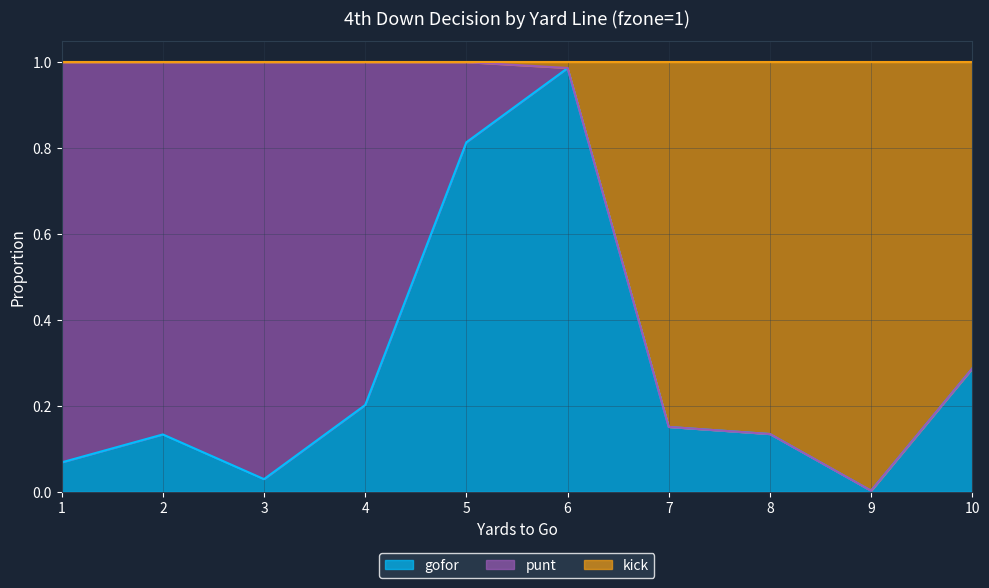

Is it true that gofor equals 1.4 at 5?

False